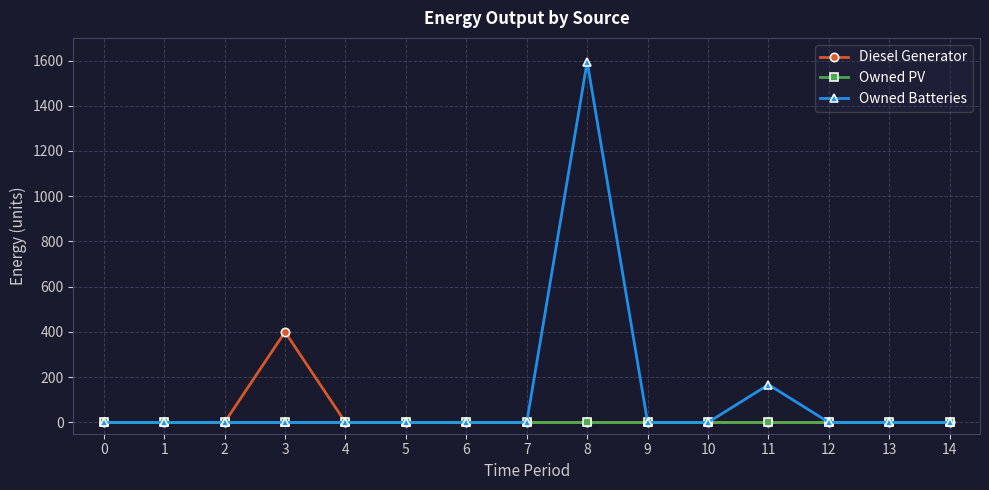

Rank the series by their maximum value, from highest to lowest.

Owned Batteries, Diesel Generator, Owned PV